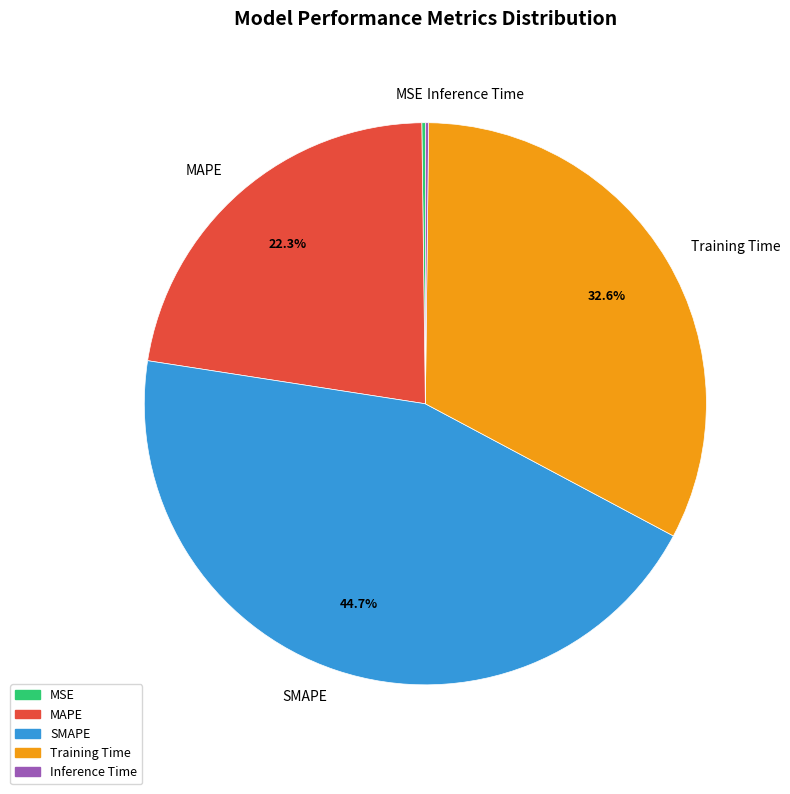

What percentage is the Training Time slice, to the nearest percent?

33%